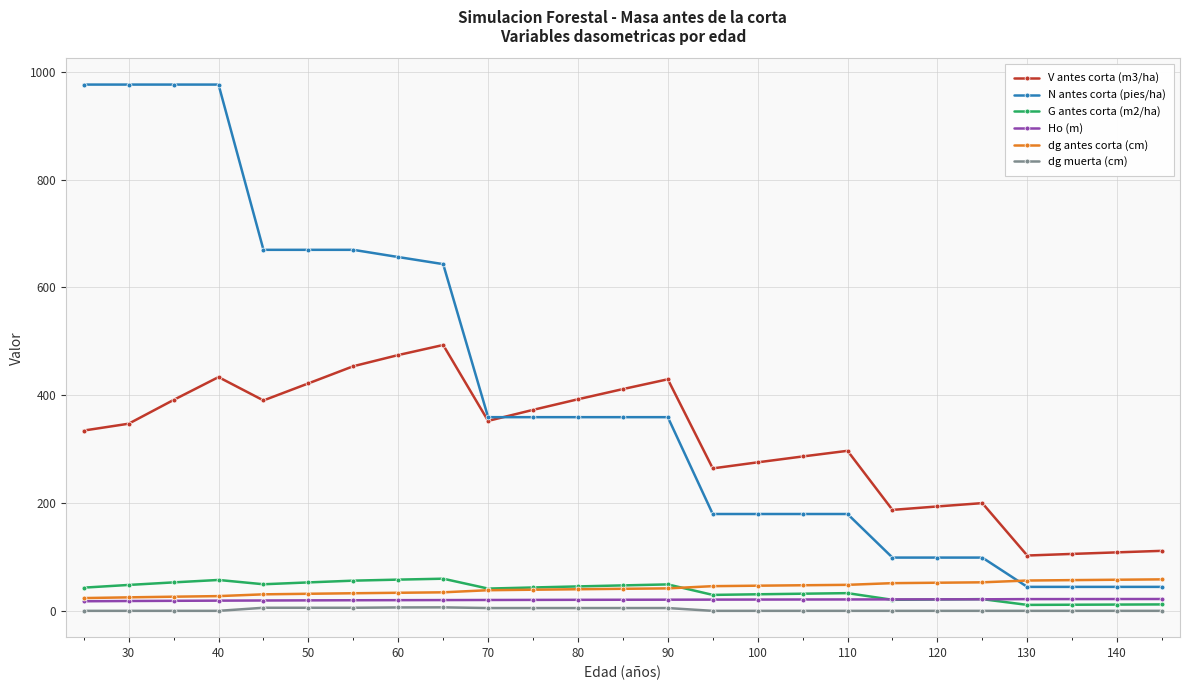

What is the maximum value for G antes corta (m2/ha)?

59.6